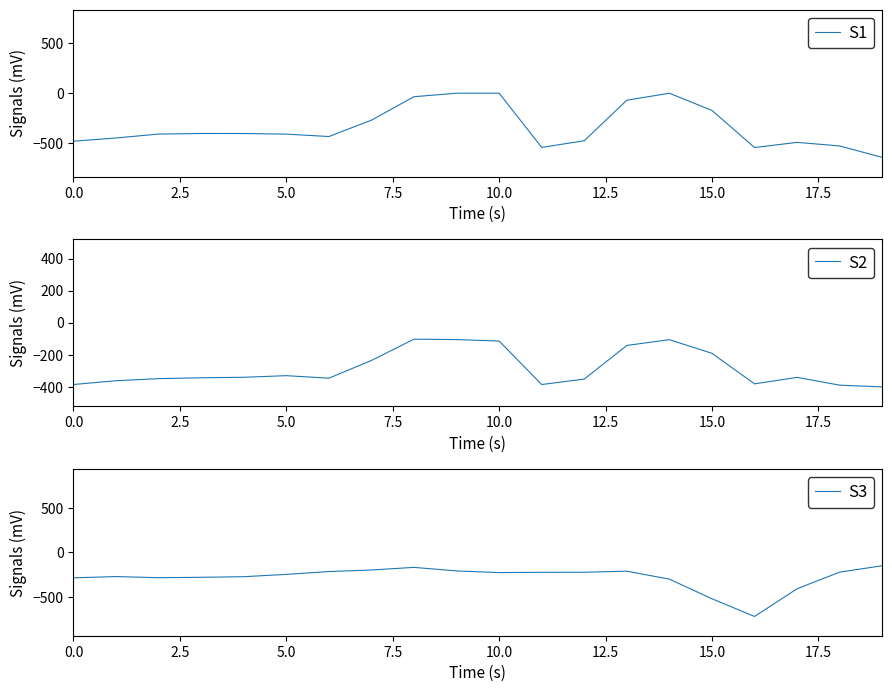

What is the label of the 20th point from the left?

19